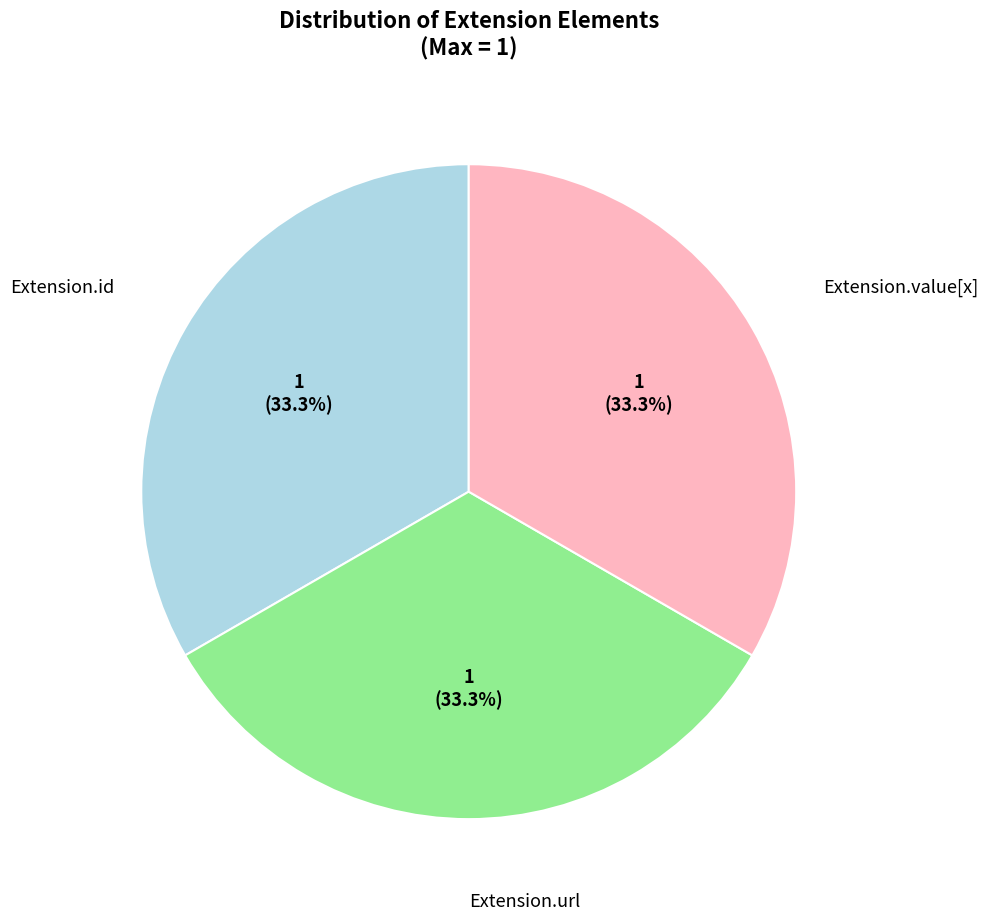

Count the number of slices in the pie.

3